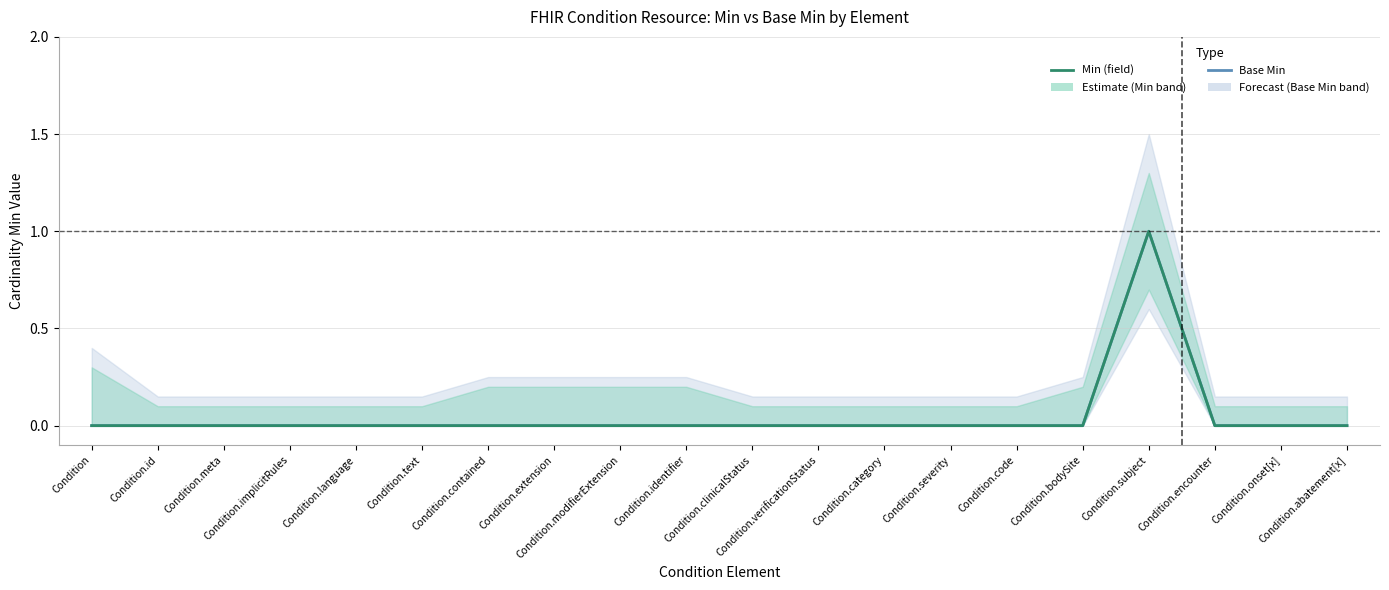

What is the difference between the maximum and minimum values in the Base Min series?

1